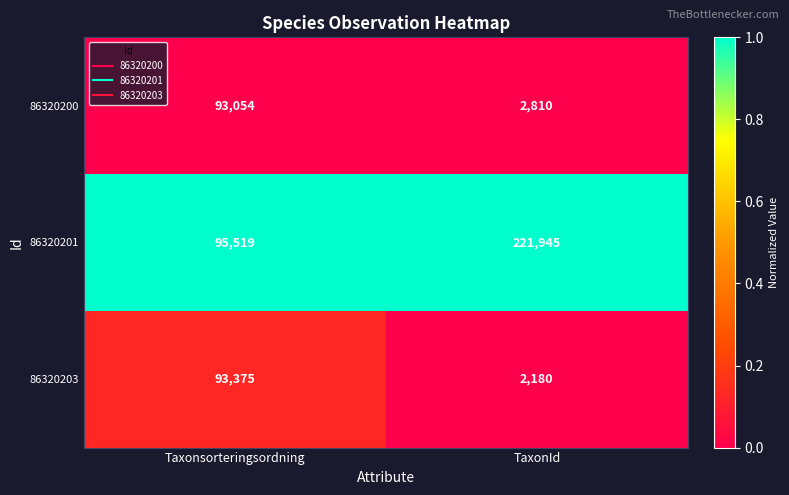

What is the difference between the 86320201 values at TaxonId and Taxonsorteringsordning?

126426